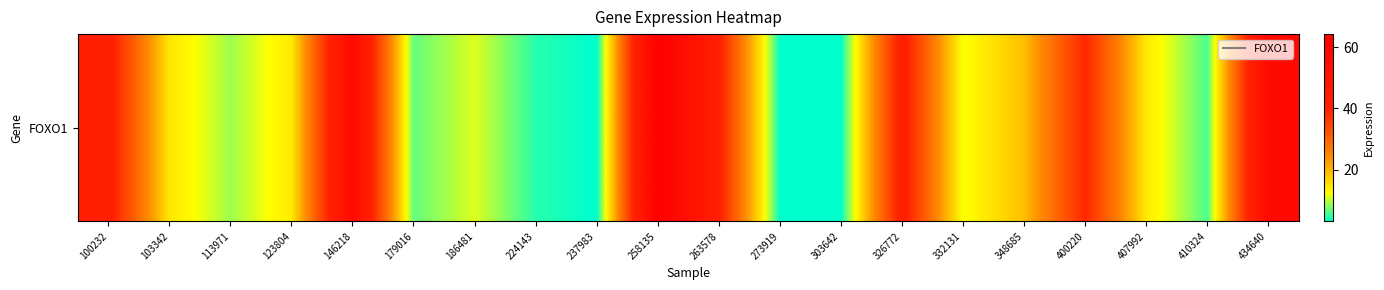

Reading left to right, list all the values displayed in this chart.

42.1	14.9	8.9	14.4	55.7	6.8	11.2	4.7	3.2	64.3	40.8	3.3	3.2	42.2	12.1	18.9	39.0	14.6	5.9	56.8